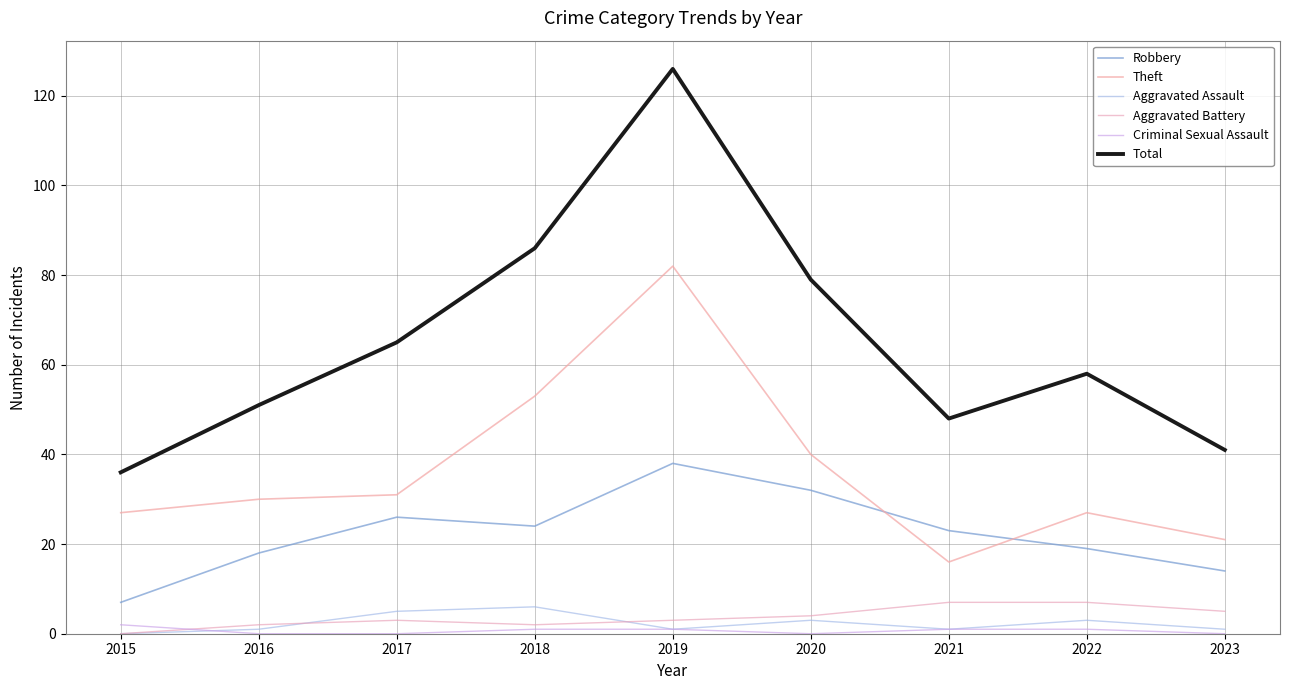

Count the number of data series in this chart.

6